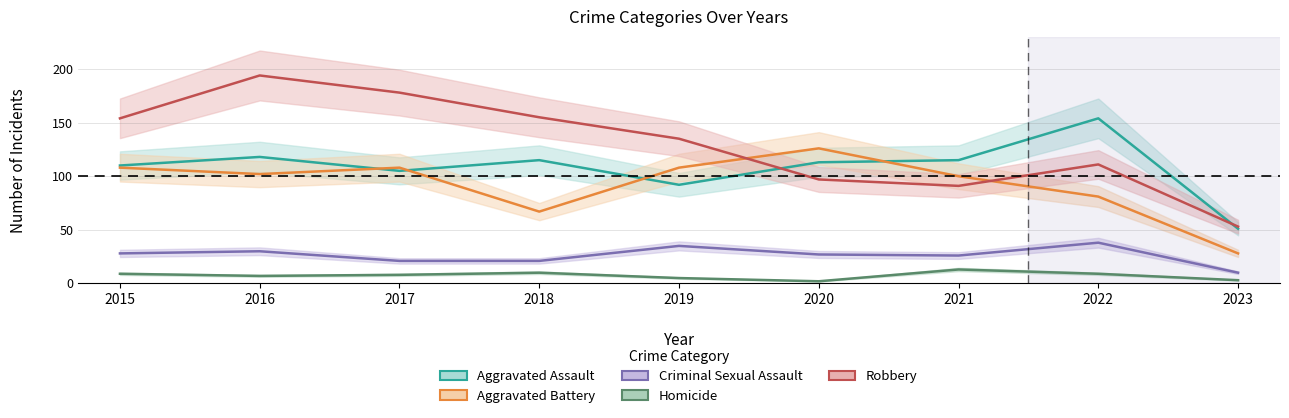

What is the total value across all series at 2021?

345